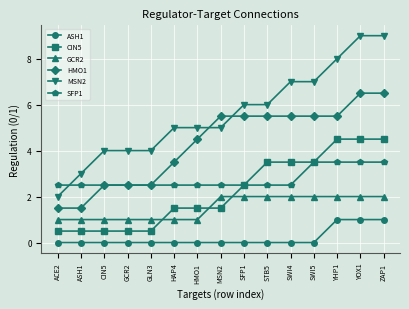

Between which two adjacent categories do GCR2 and CIN5 first intersect?

GLN3 and HAP4